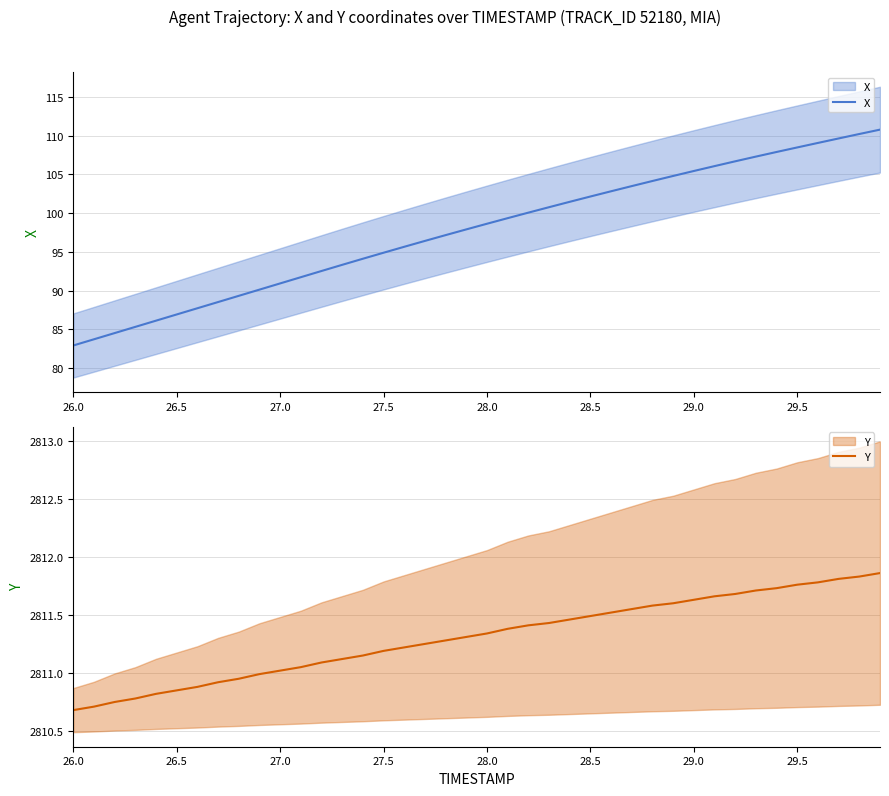

Count the number of data series in this chart.

2